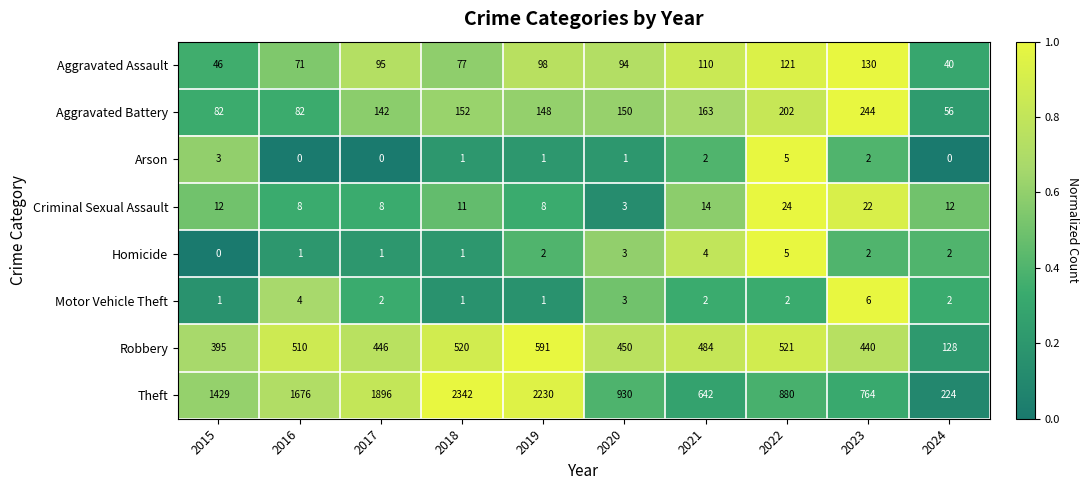

Which series has the largest range (max minus min)?

Theft